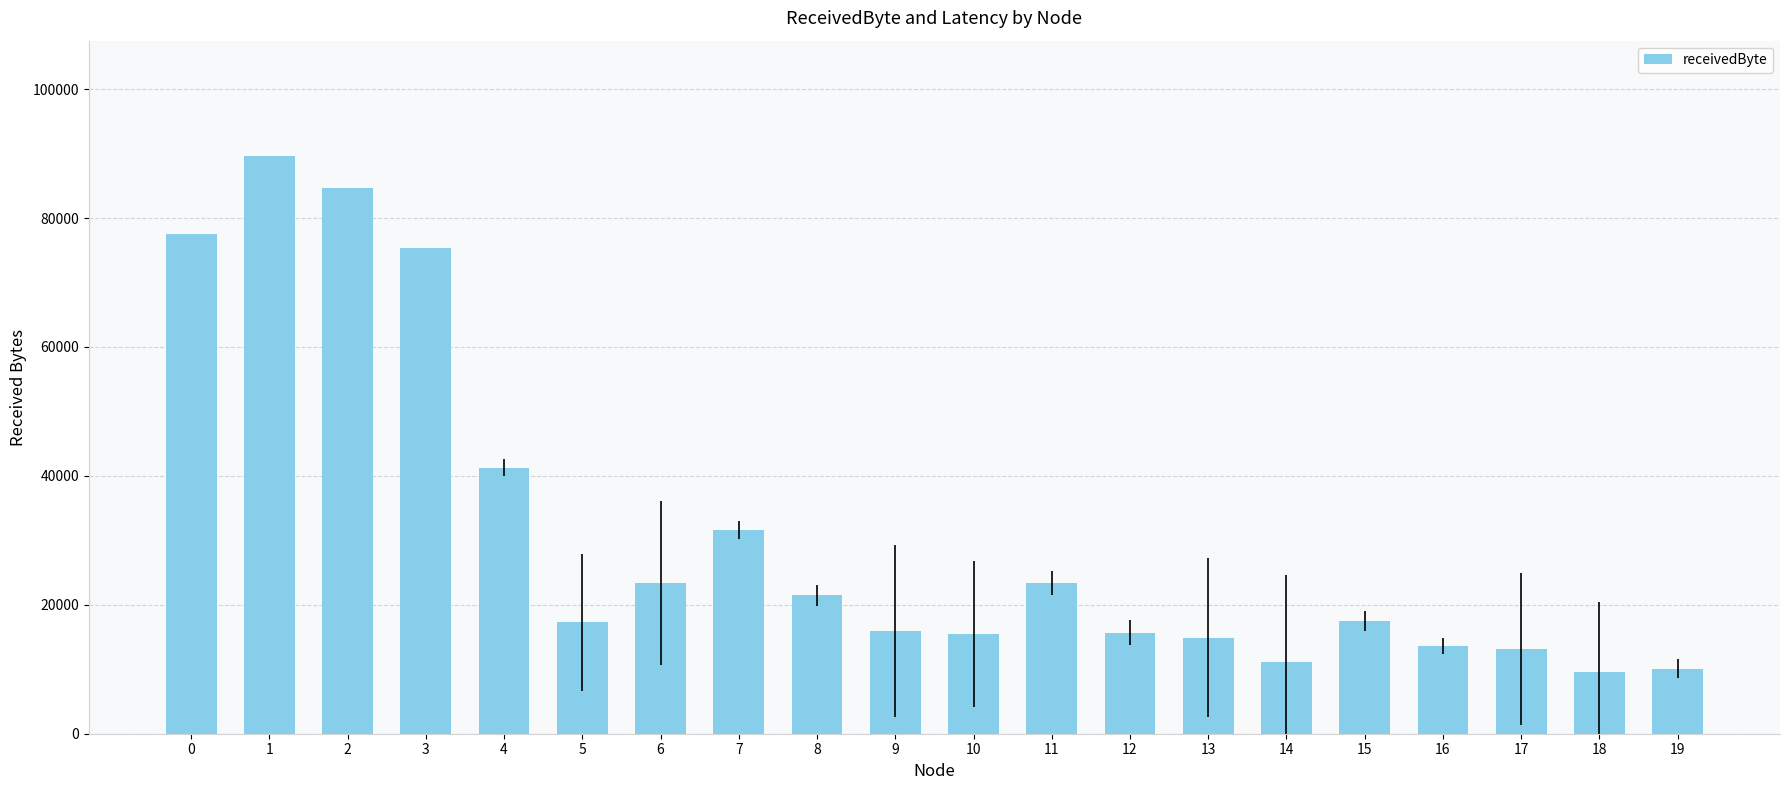

Is it true that the value at 10 is 15500?

True